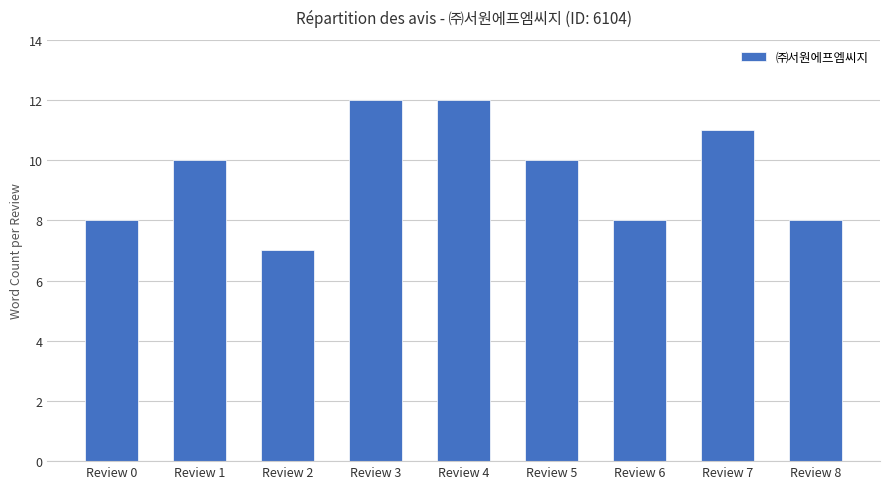

What is the sum of the values at Review 4 and Review 5?

22